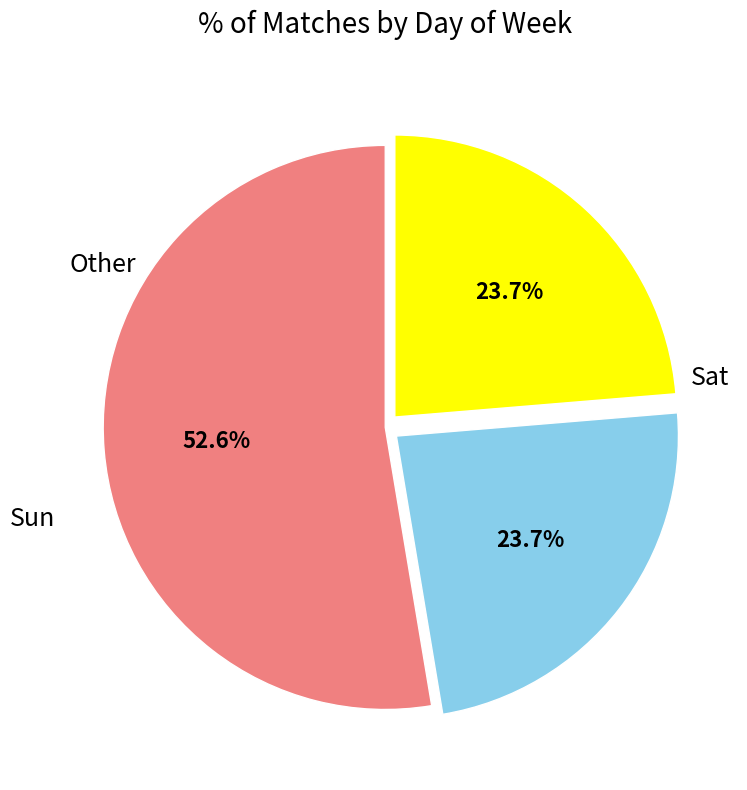

Does any single category account for the majority?

Yes